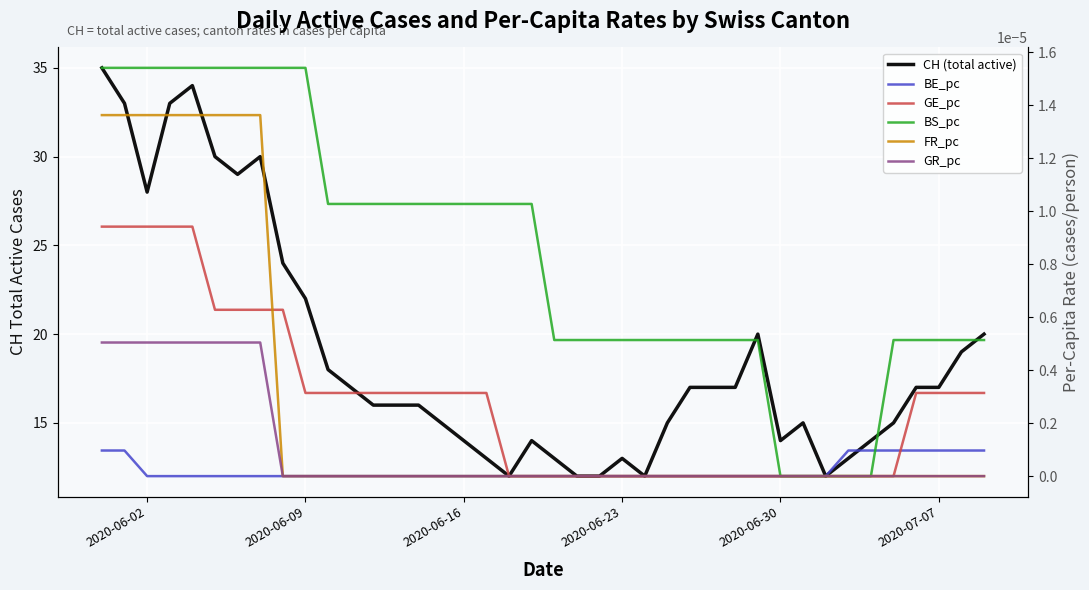

At which label is BE_pc closest to 0?

2020-06-02